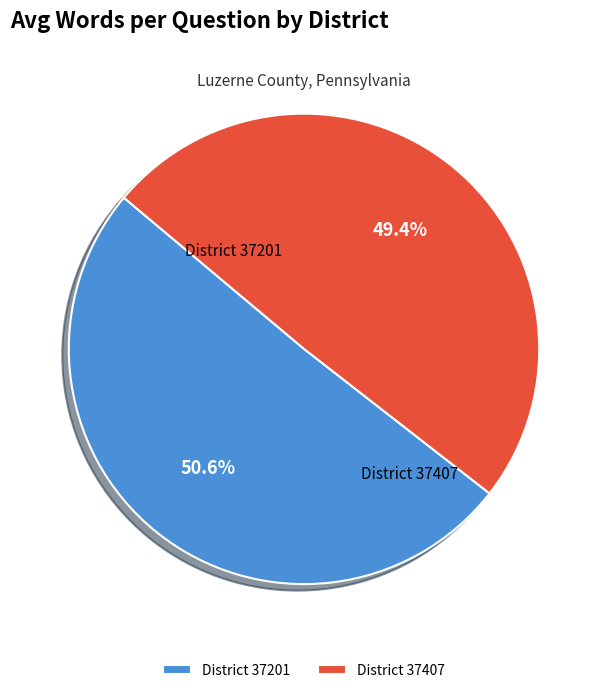

Is District 37407 the majority of the pie?

No